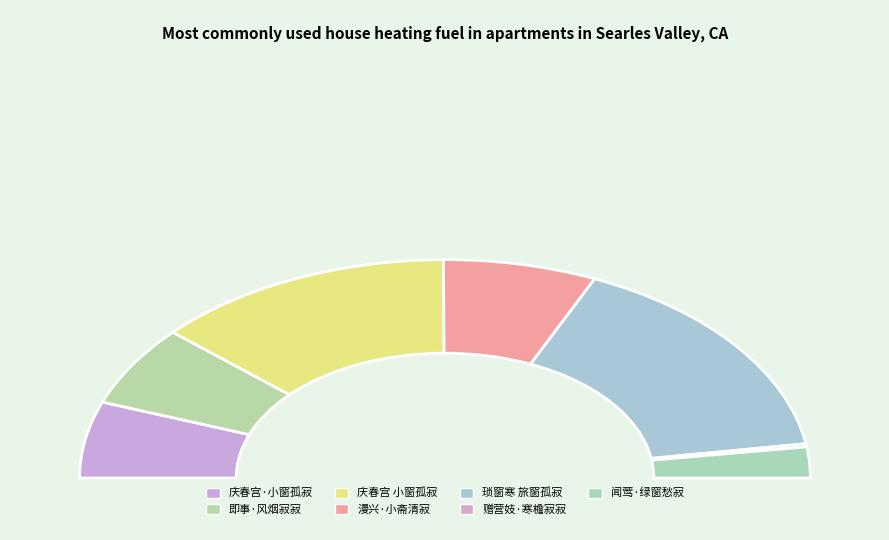

Combined, do 即事·风烟寂寂雨霏霏 and 庆春宫·小窗孤寂，雨意绵绵，赋此遣兴 account for over 50%?

No